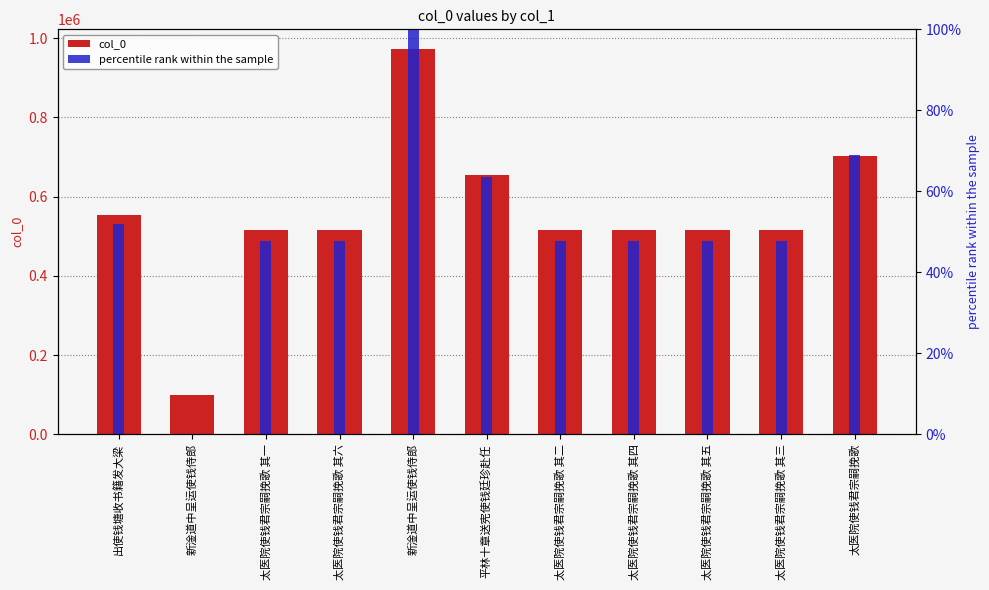

Which series changed the most between 太医院使钱君宗嗣挽歌 其一 and 新淦道中呈运使钱侍郎?

col_0